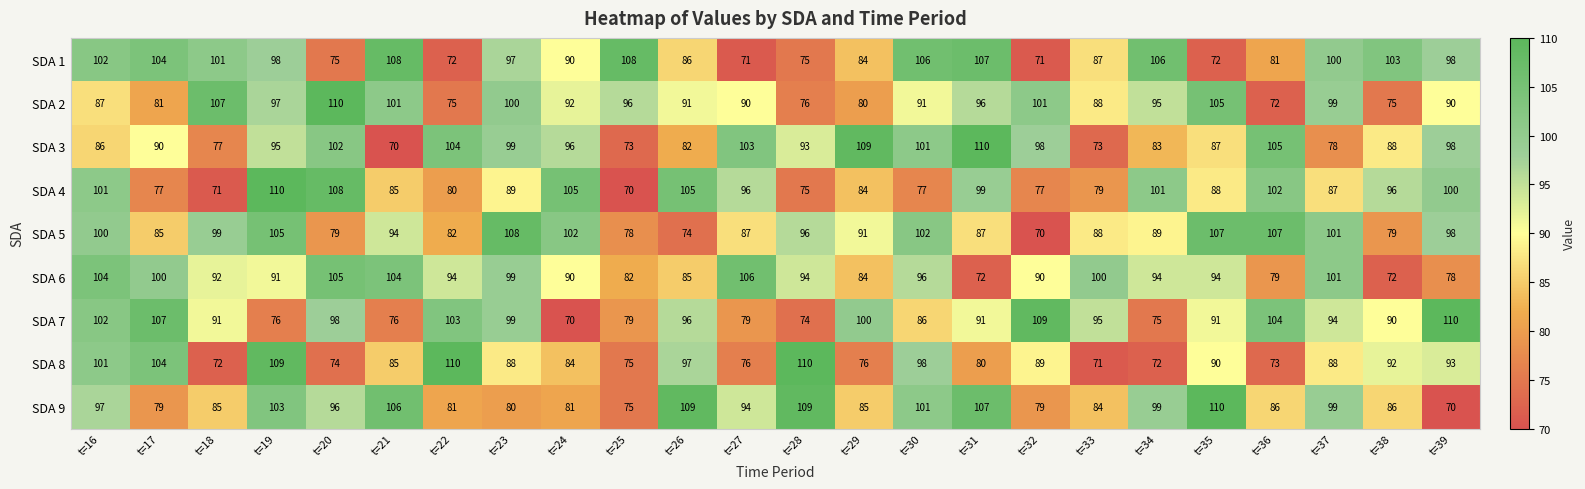

What is the difference between the maximum and minimum values in the SDA 7 series?

40